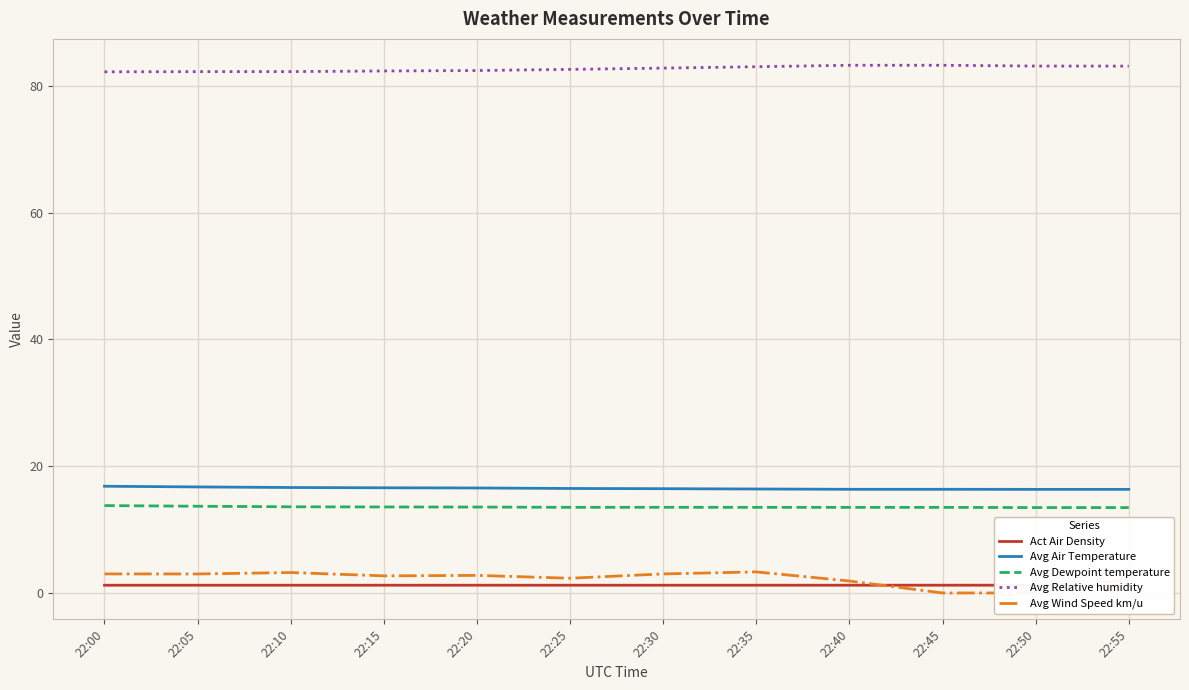

Which series has the largest range (max minus min)?

Avg Wind Speed km/u